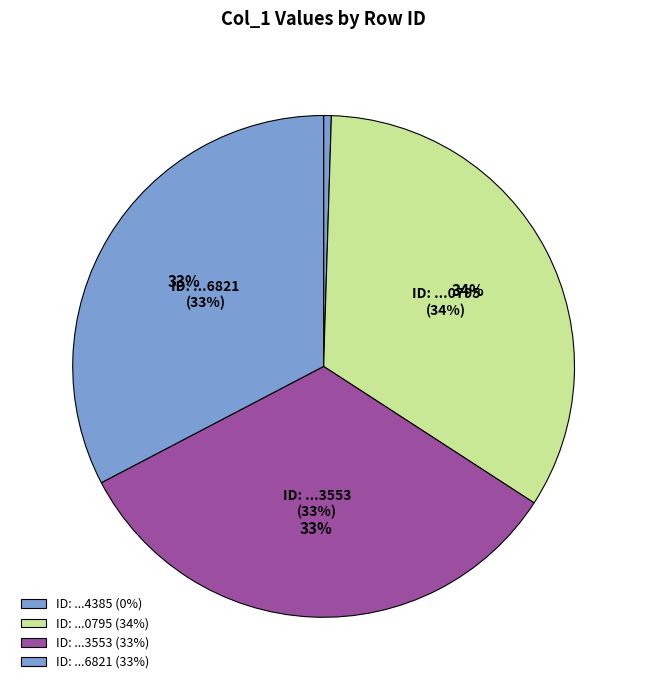

True or false: 1596816821 accounts for 26% of the total.

False